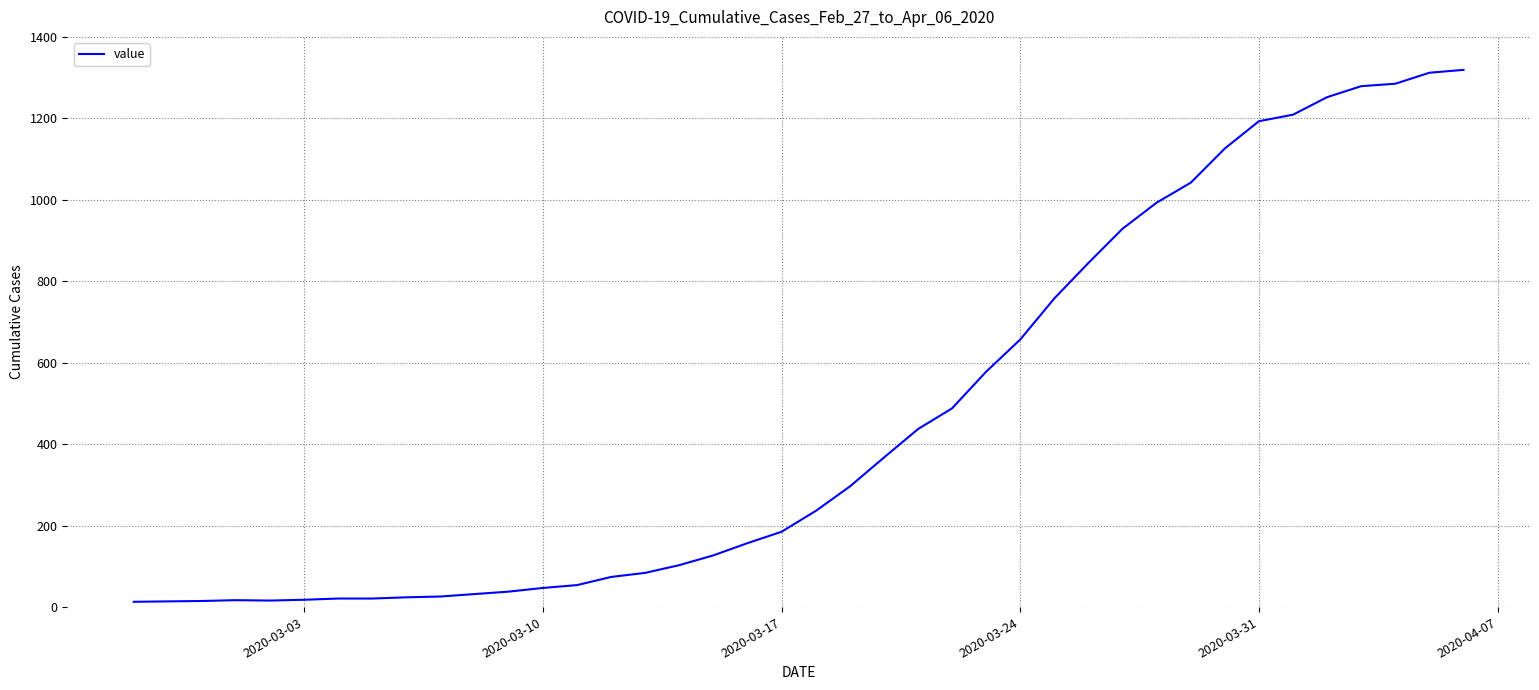

What is the maximum value shown in the chart?

1319